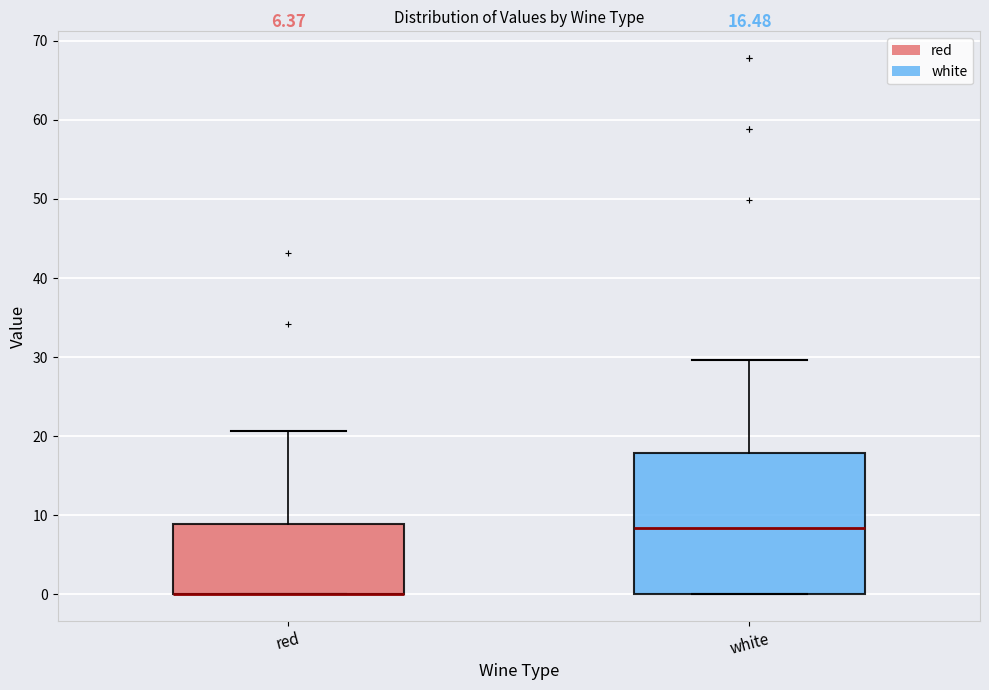

Comparing the boxes themselves (not the whiskers), which one is the tallest?

white